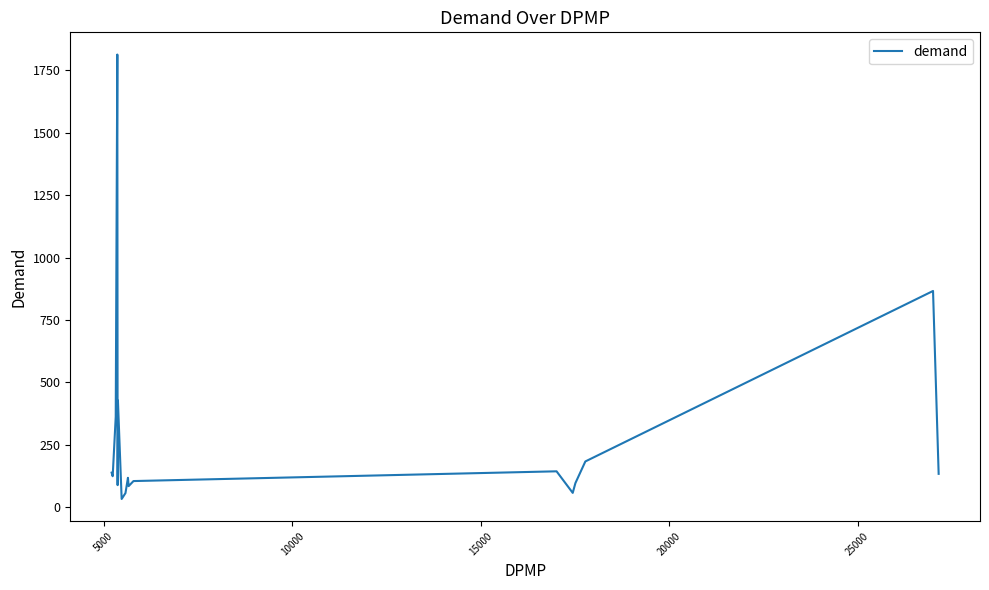

What is the greatest value displayed?

1813.7